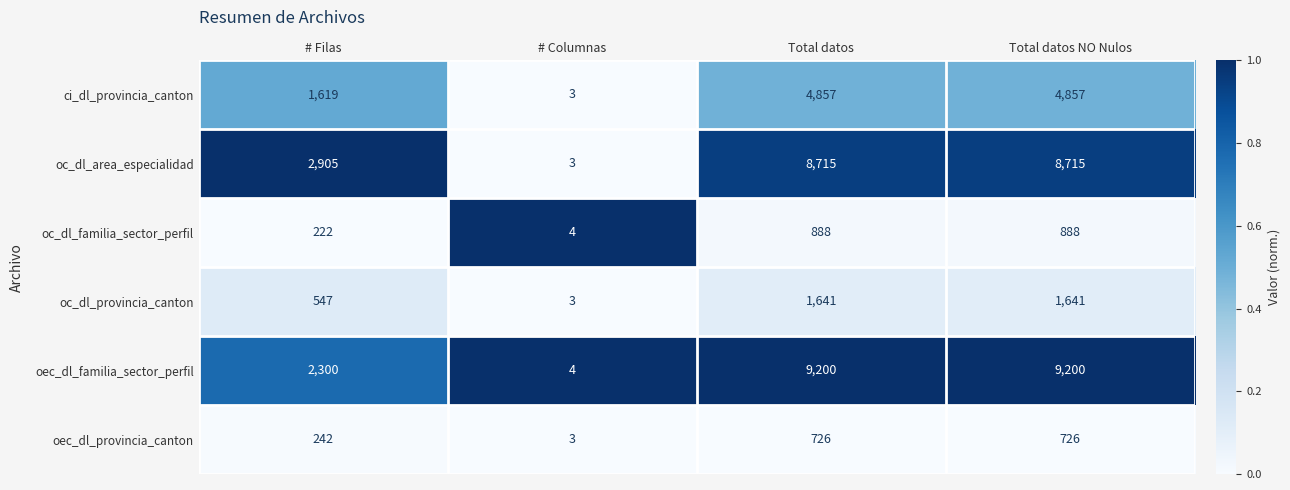

How many data points does each series have?

4